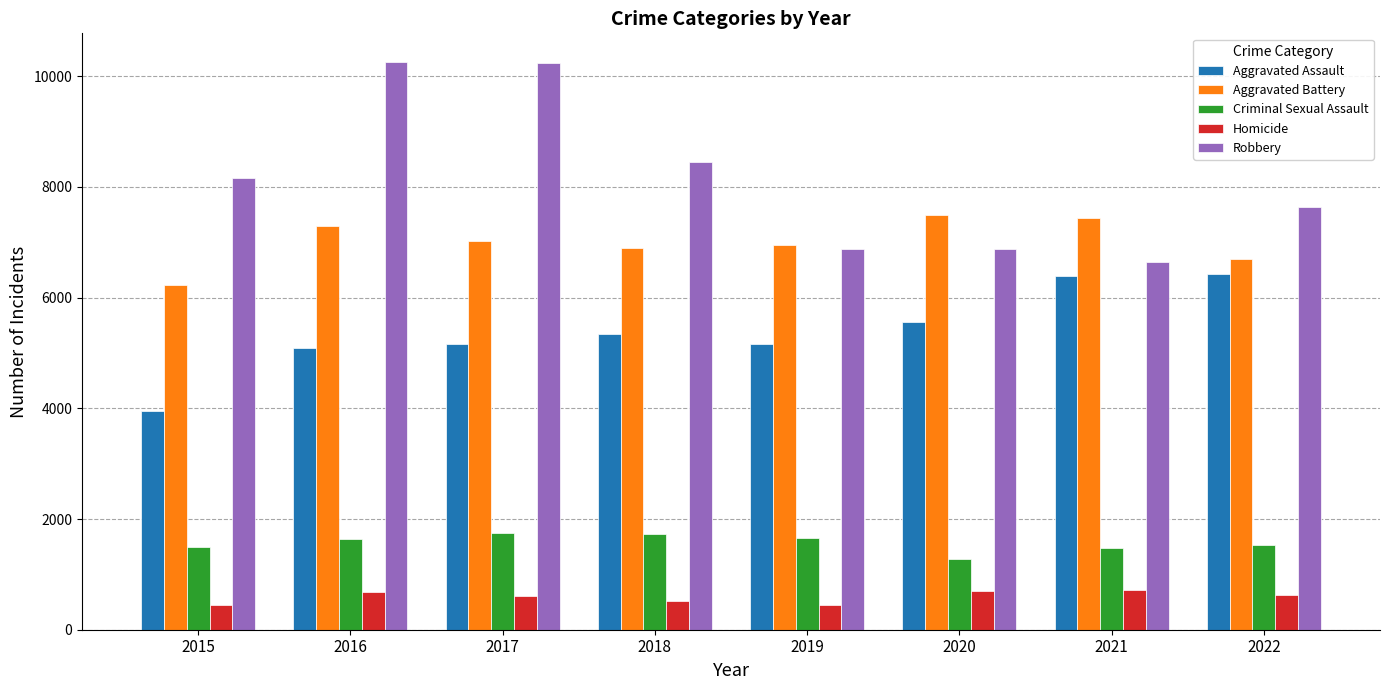

What is the minimum value shown in the chart?

442